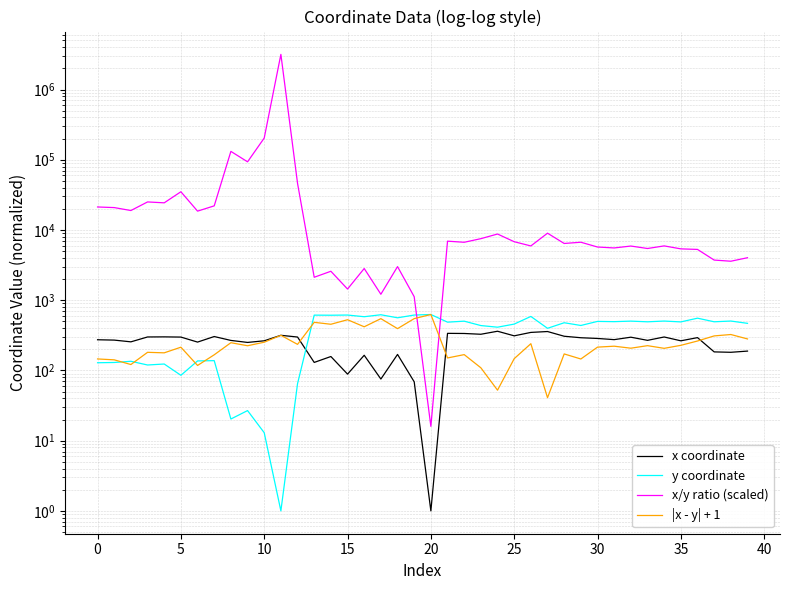

What is the label of the 22nd point from the right?

18